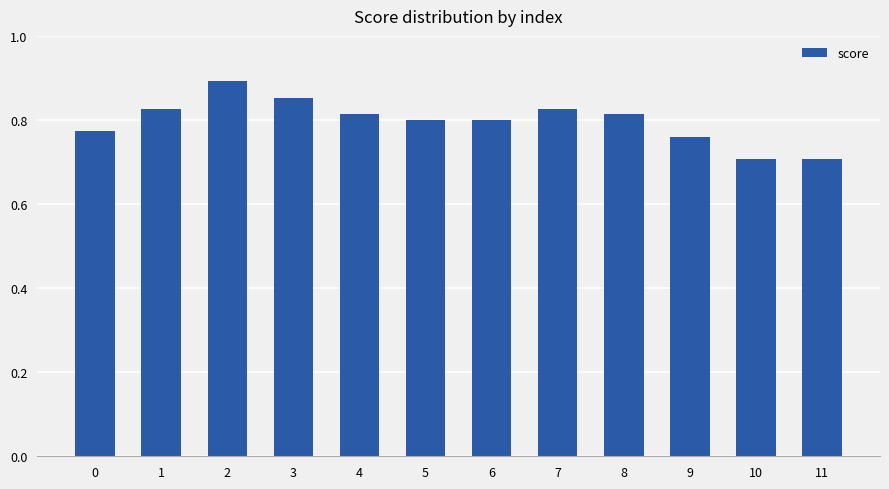

How many values are between 0 and 1?

12